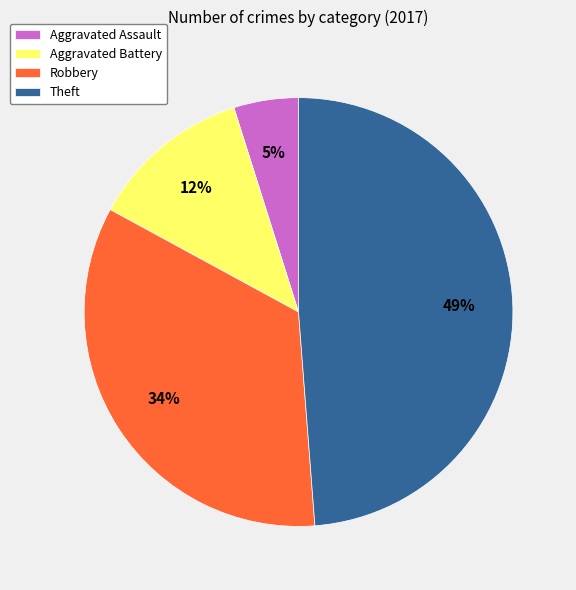

Which category has the smallest portion of the pie?

Aggravated Assault